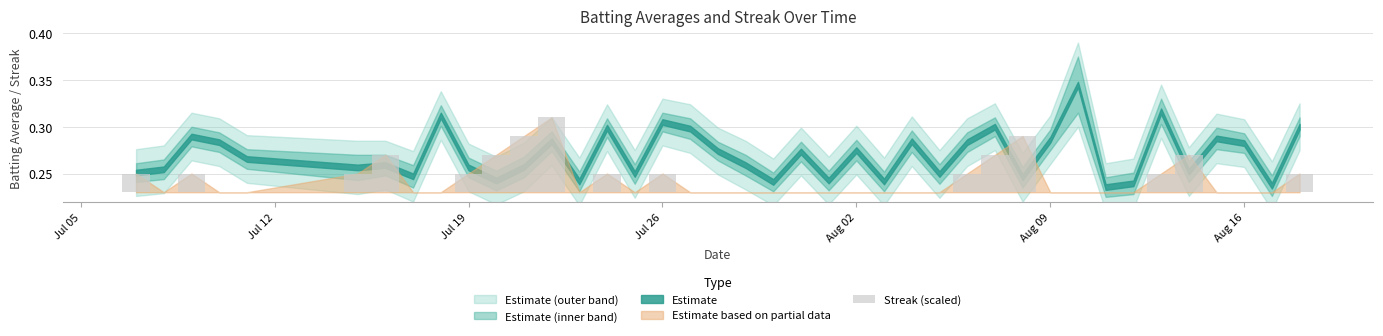

How many data points does each series have?

40